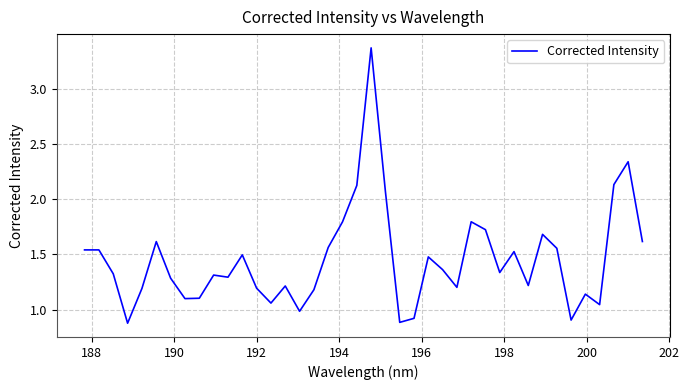

Does the chart have visible grid lines?

Yes